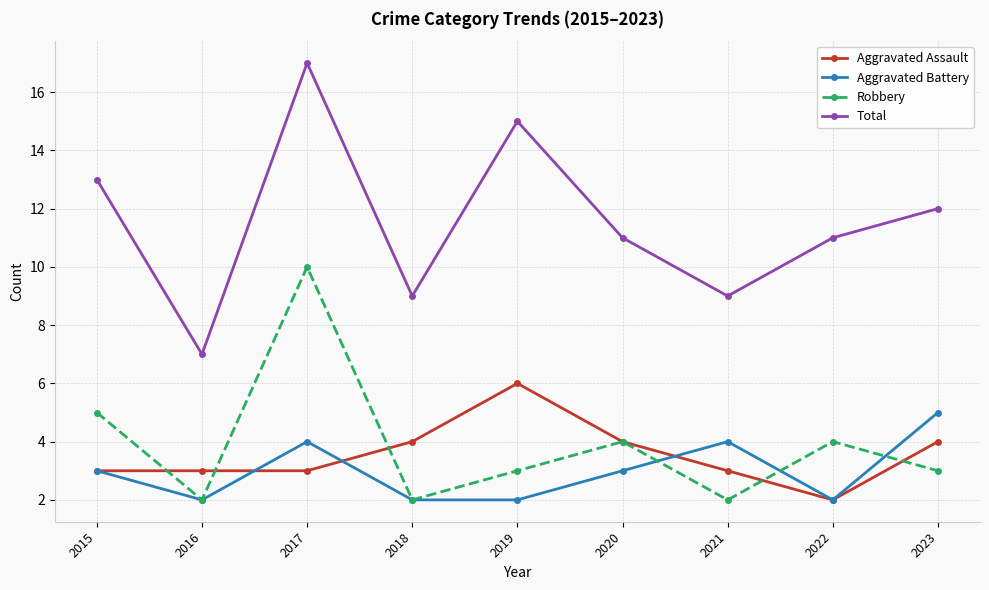

What is the total value across all series at 2023?

24